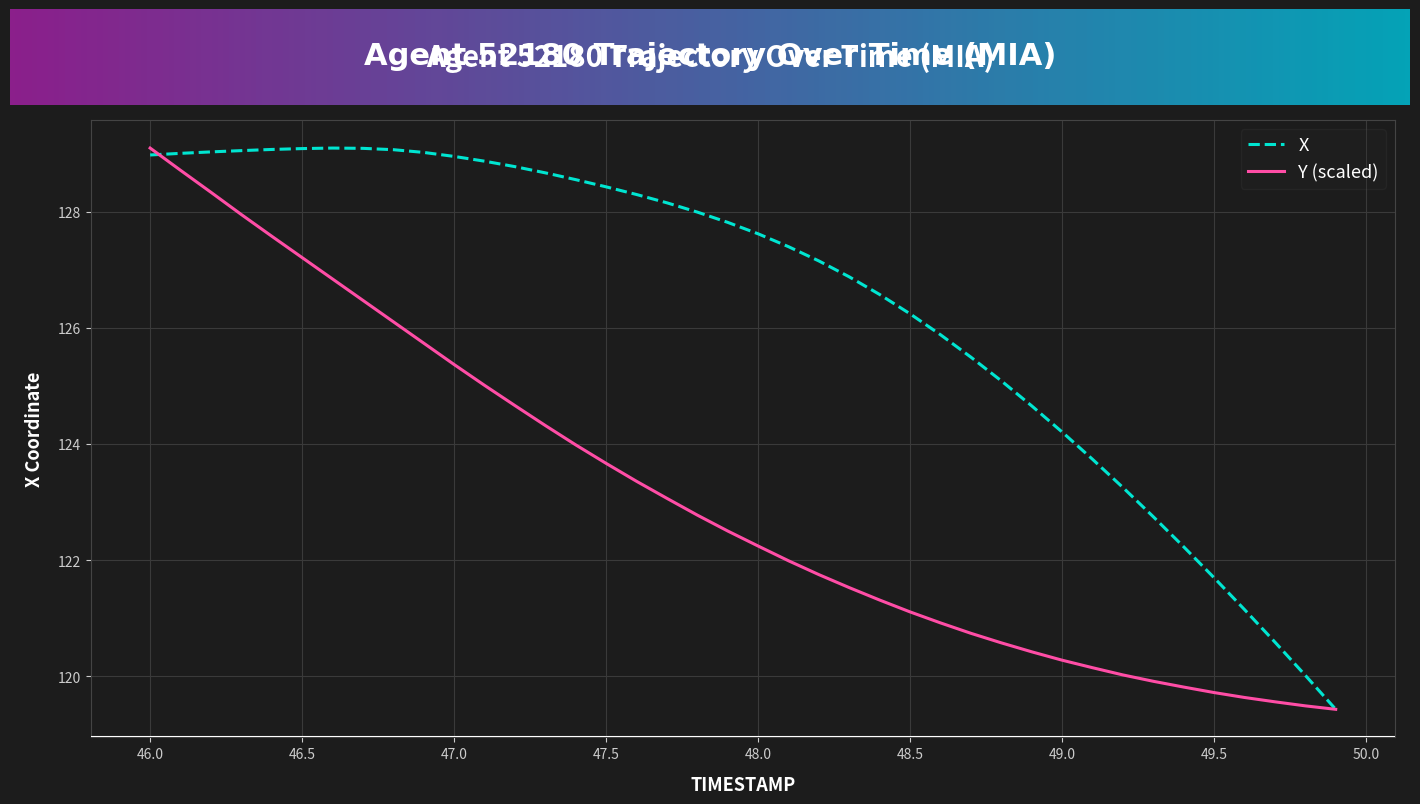

Rank the series by their average value, from highest to lowest.

X, Y (scaled)